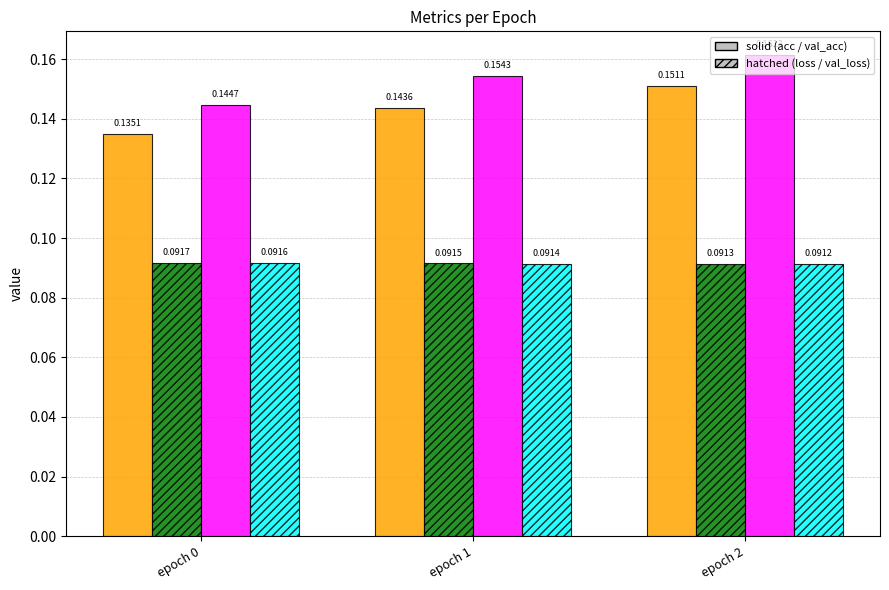

How many bars are there in each group?

4